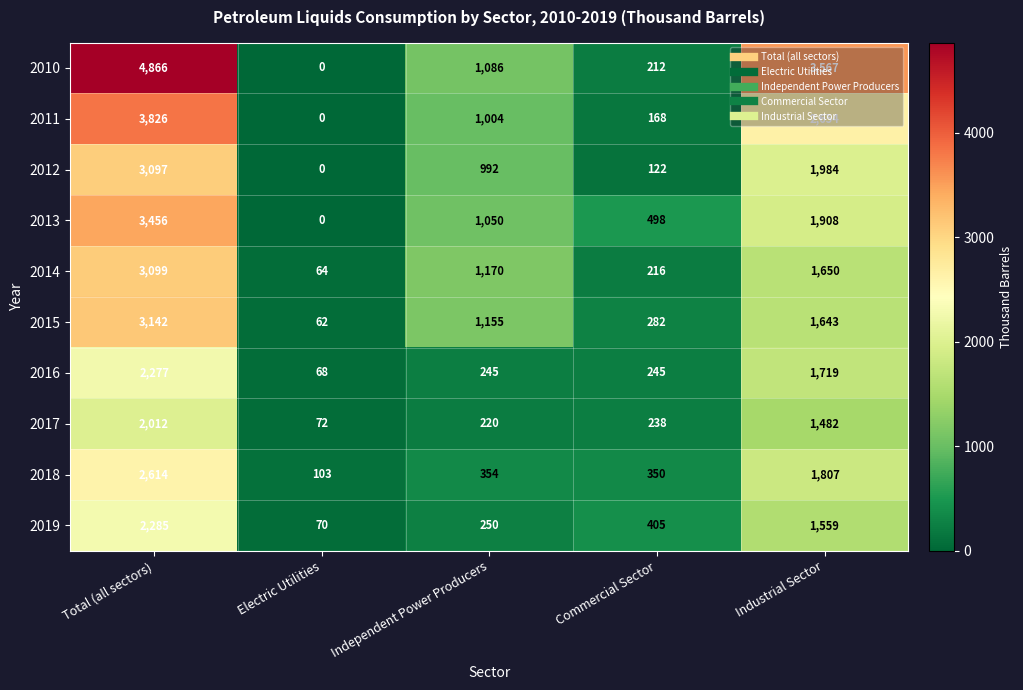

Which series has the largest range (max minus min)?

2010